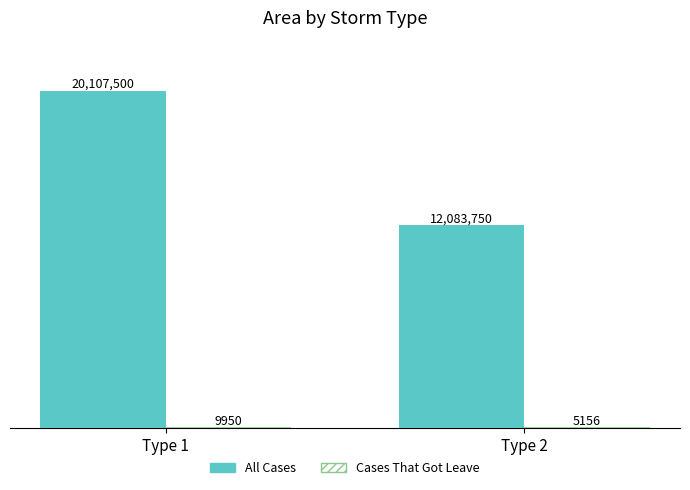

At Type 1, list the series in order from largest to smallest.

All Cases, Cases That Got Leave